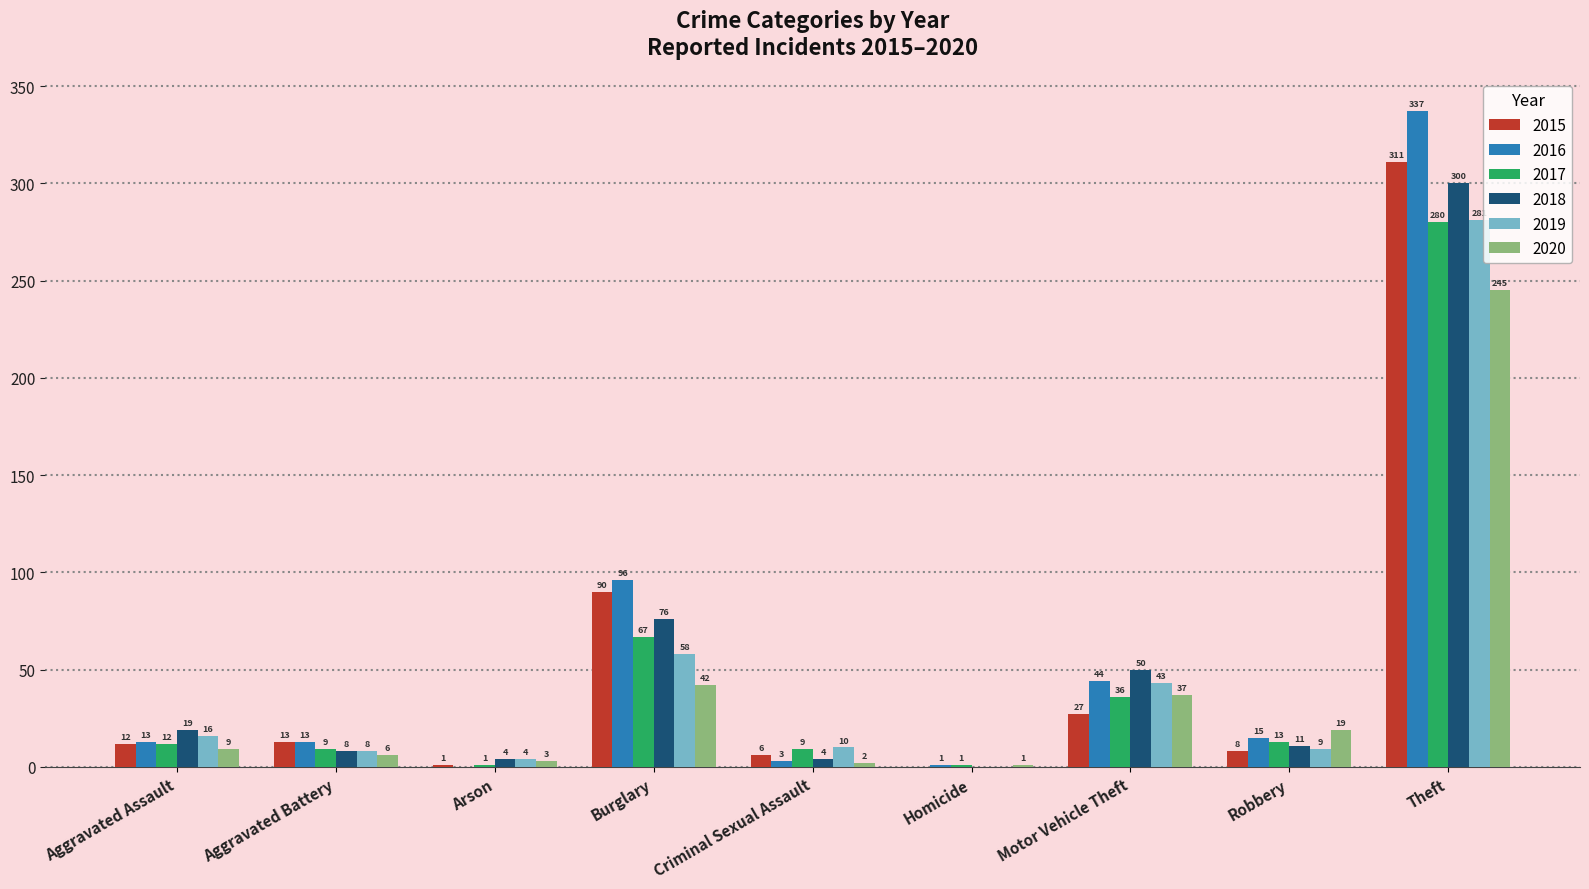

The value of 2017 at Aggravated Battery is 9. True or false?

True